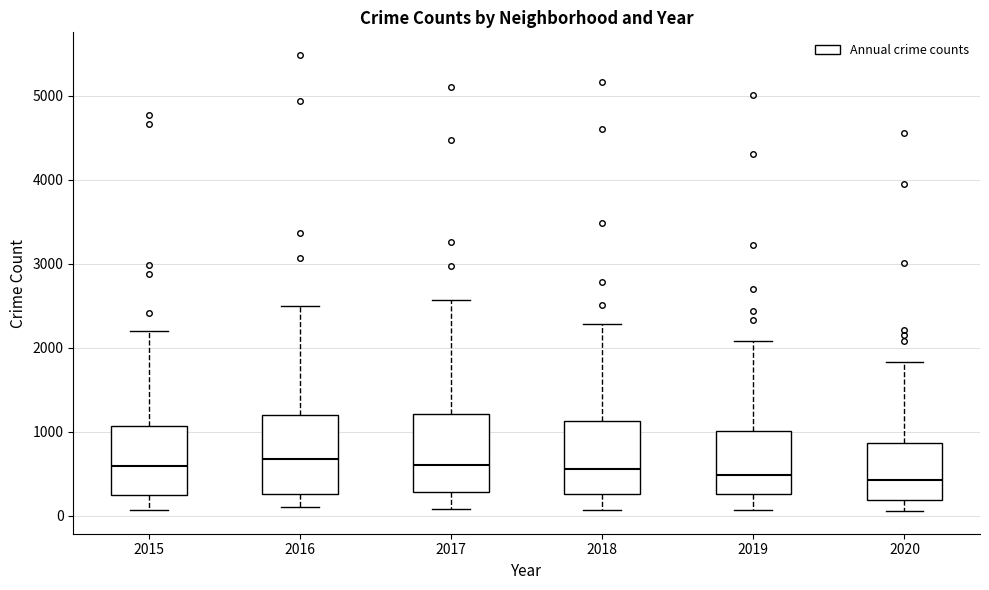

Reading left to right, read every box against the y-axis: the position of its median line, the range the box covers, and the ends of its whiskers. The values are not printed on the chart, so give them approximately, as read against the axis.

2015: median 600, box 300 to 1100, whiskers 100 to 2200
2016: median 700, box 300 to 1200, whiskers 100 to 2500
2017: median 600, box 300 to 1200, whiskers 100 to 2600
2018: median 600, box 300 to 1100, whiskers 100 to 2300
2019: median 500, box 300 to 1000, whiskers 100 to 2100
2020: median 400, box 200 to 900, whiskers 100 to 1800